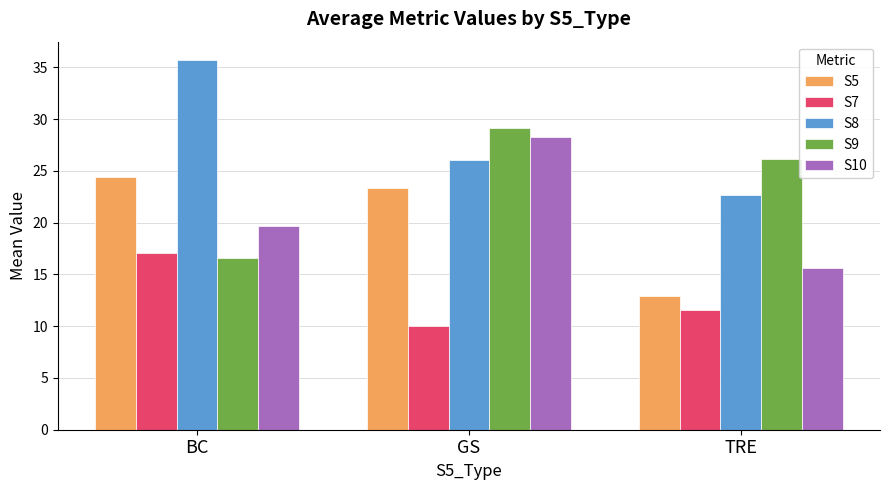

What is the difference between the highest and lowest values at GS?

19.1